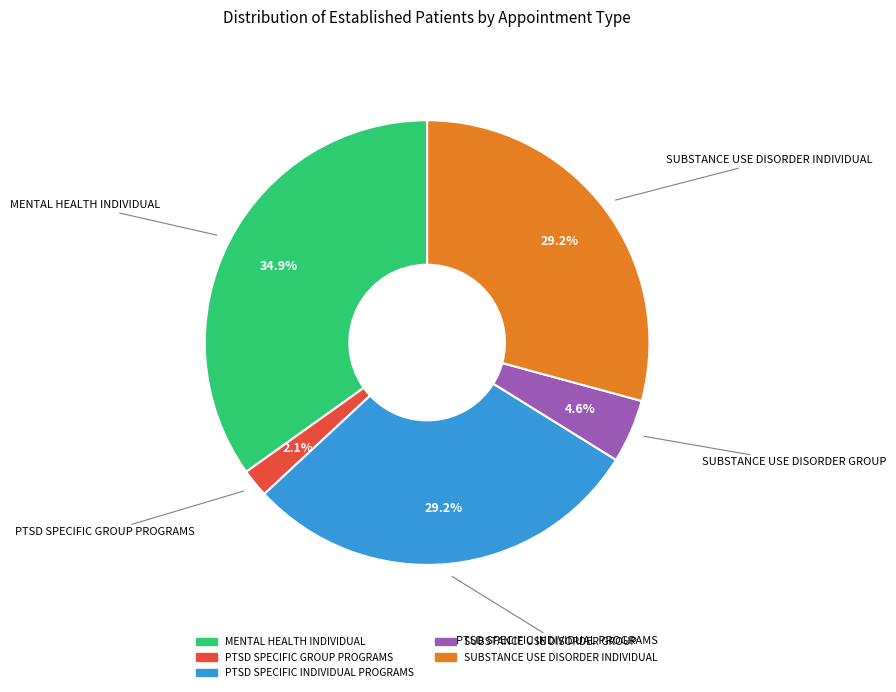

Is there a majority slice in this chart?

No